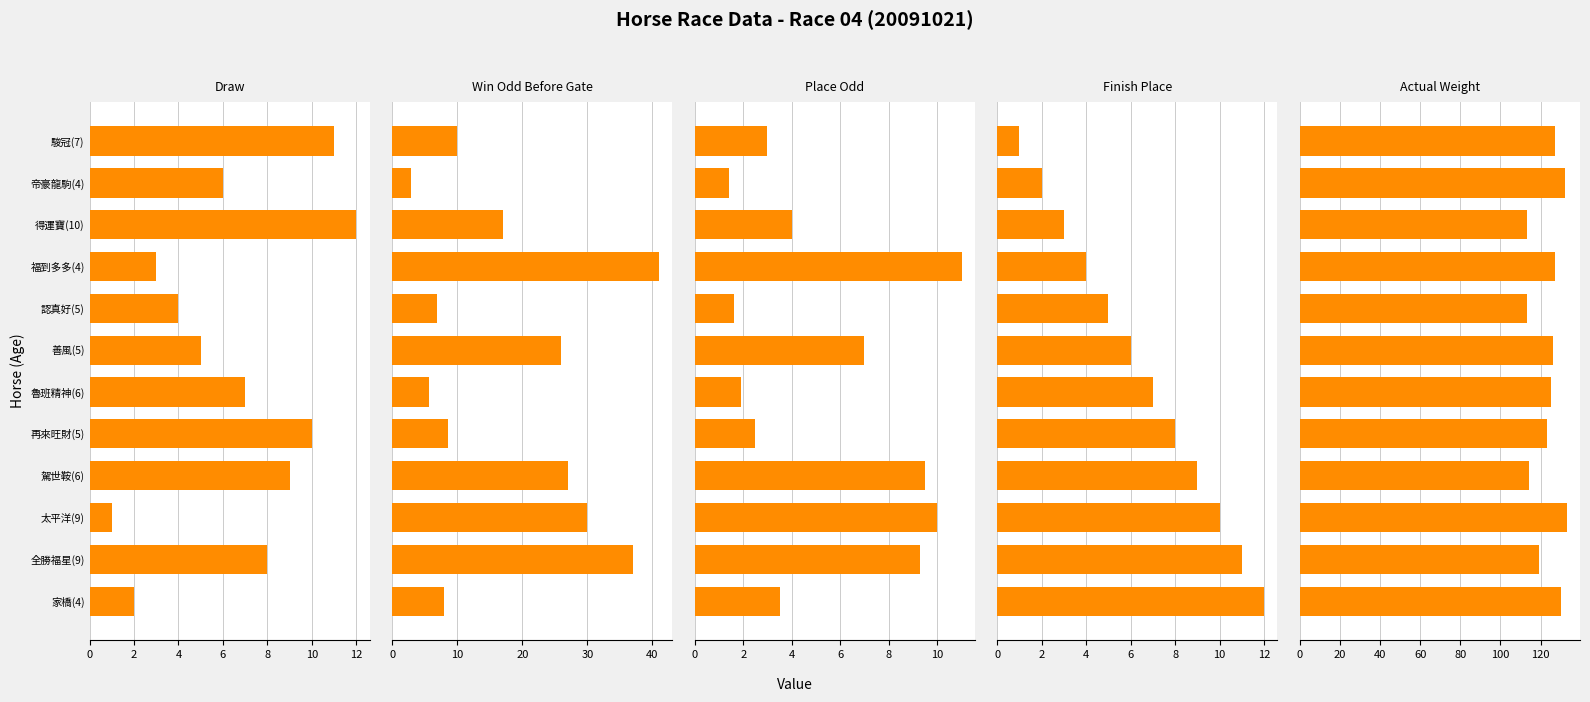

True or false: WinOddBeforeGate has a value of 35.6 at 善風(5).

False